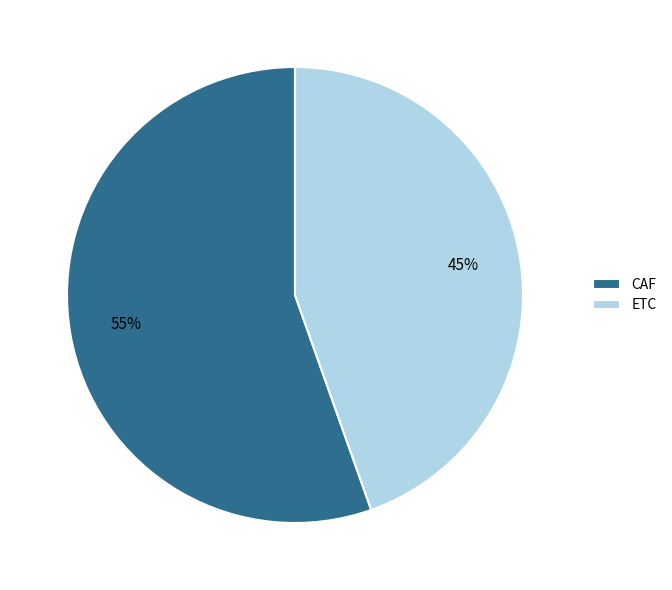

True or false: CAF accounts for 55% of the total.

True